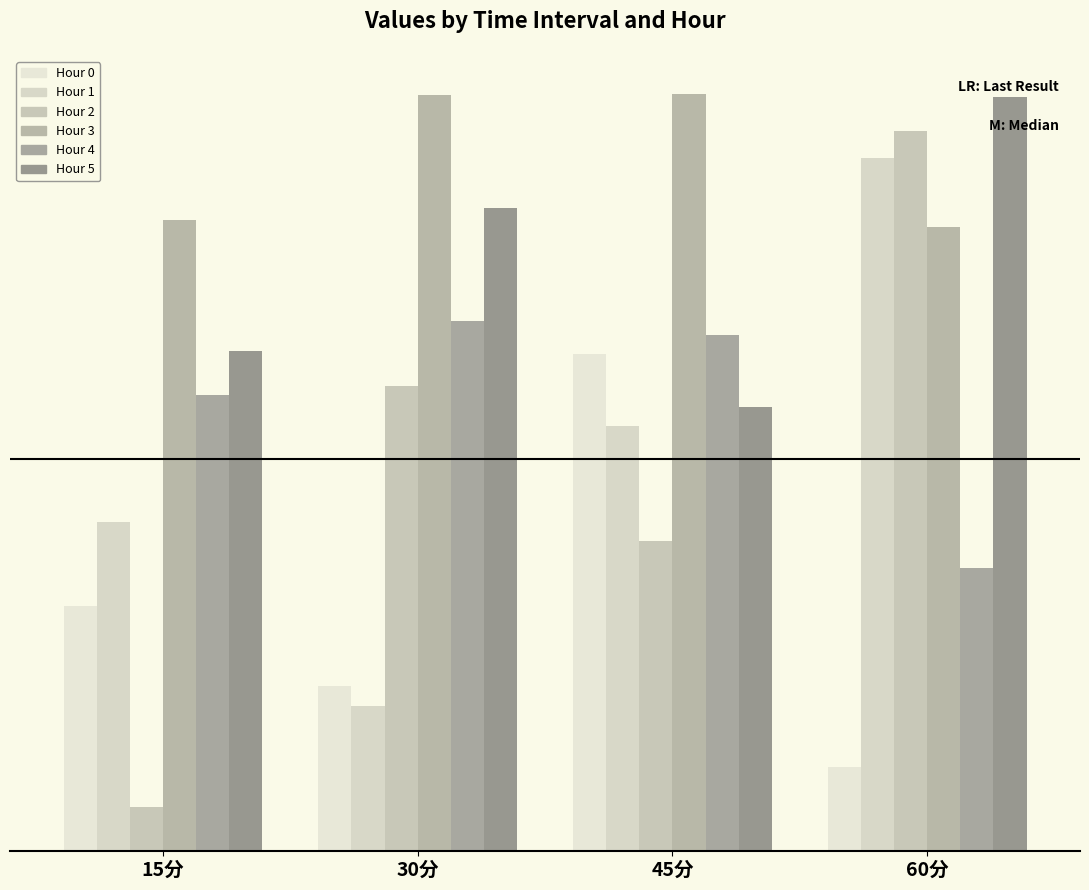

Is it true that Hour 4 equals 201.0 at 15分?

False